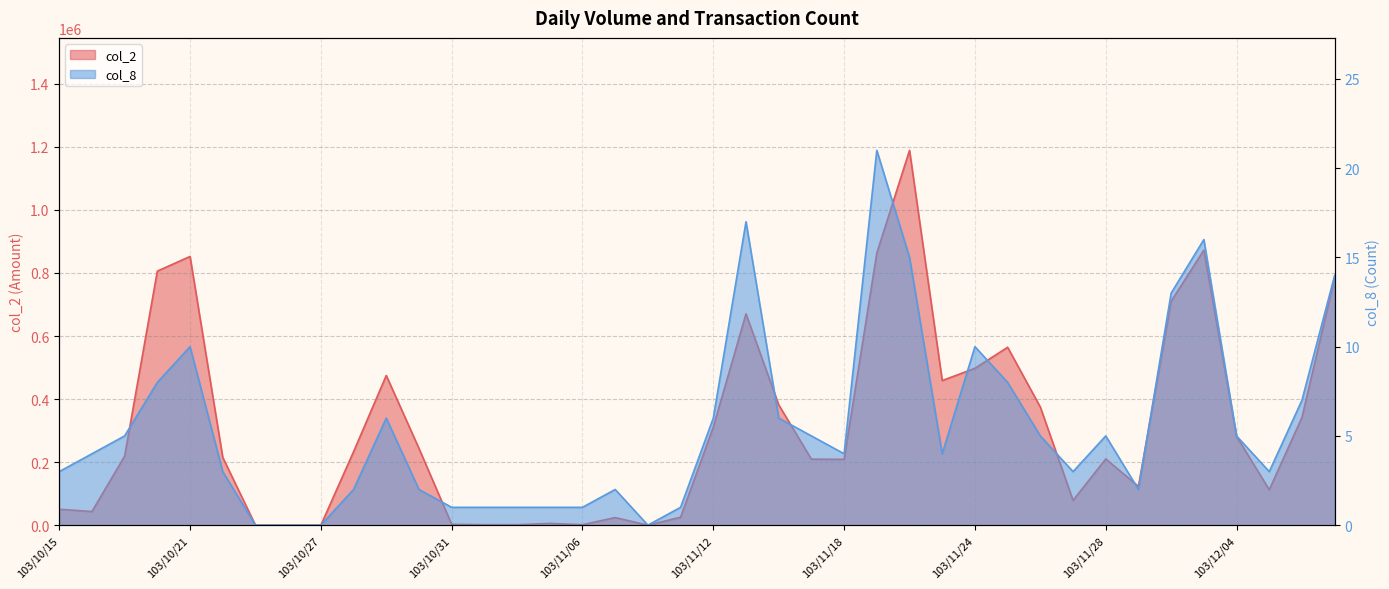

How many interior local peaks does the col_2 series have?

9